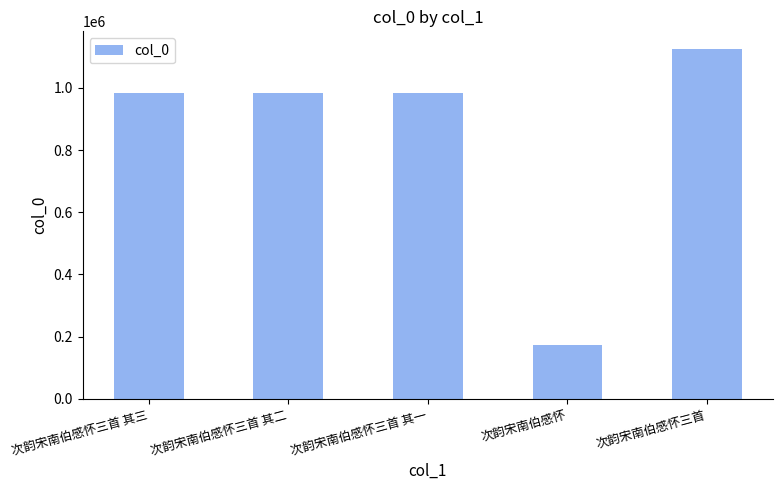

What is the difference between the second highest and minimum values?

810791